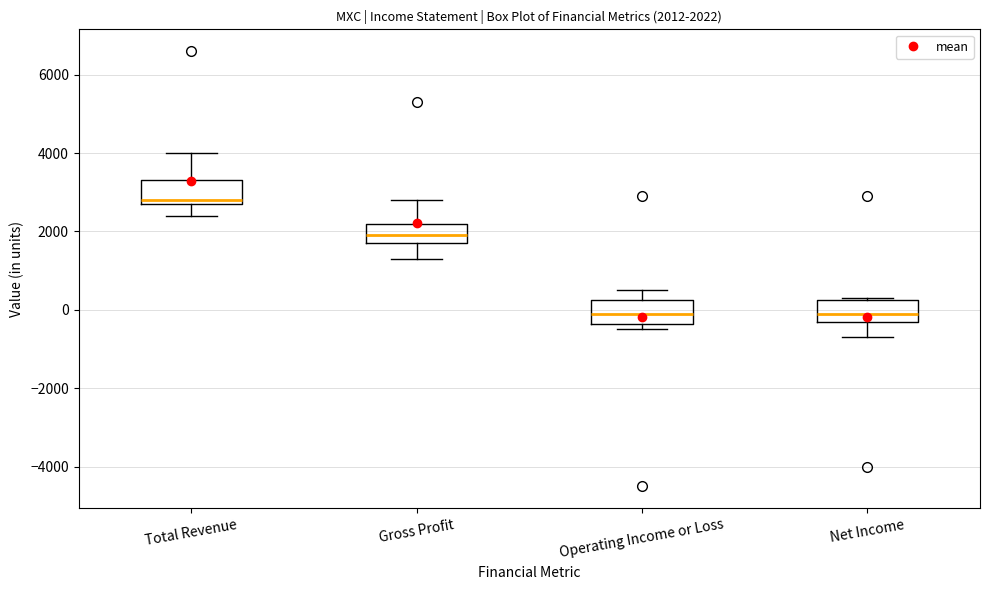

Which box has the highest median line?

Total Revenue